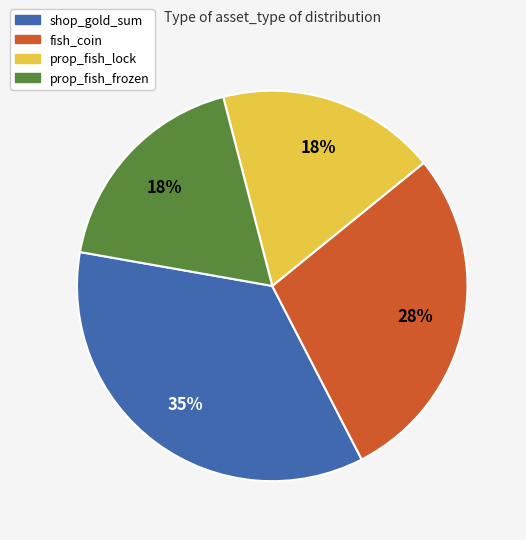

Which has a higher value, shop_gold_sum or prop_fish_frozen?

shop_gold_sum